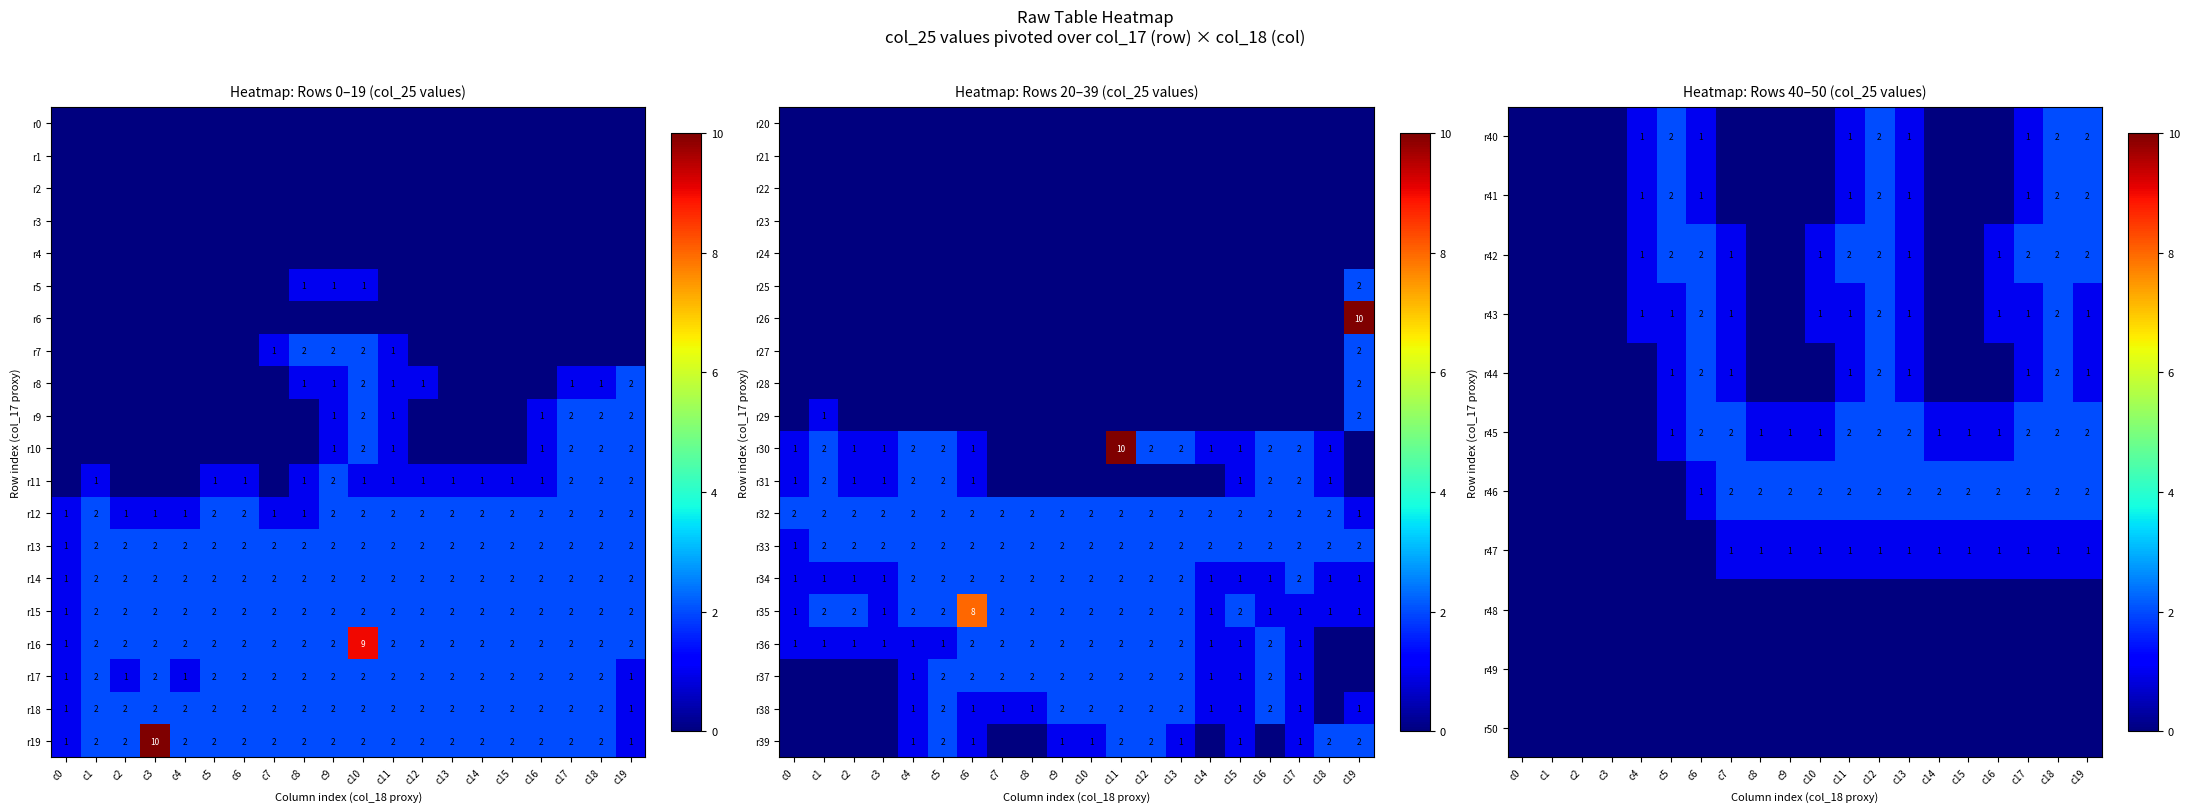

Which category has the highest value across all series?

c6